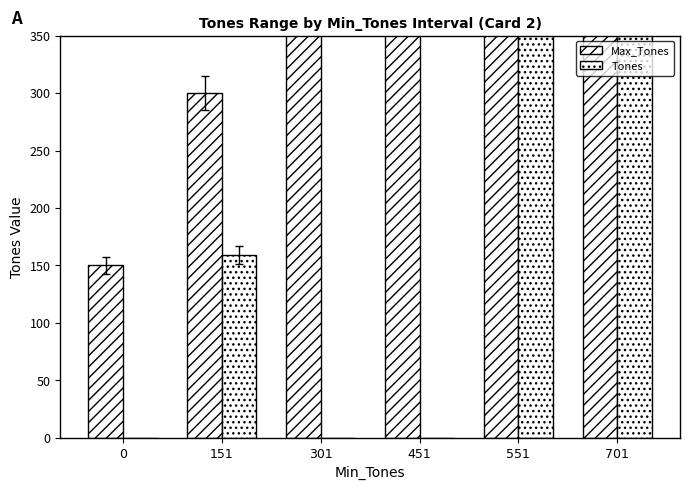

Which category has the highest value in the Tones series?

701